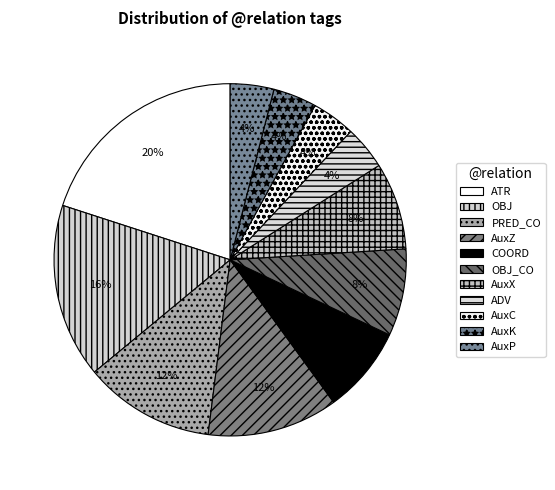

Combined, do ATR and AuxZ account for over 50%?

No